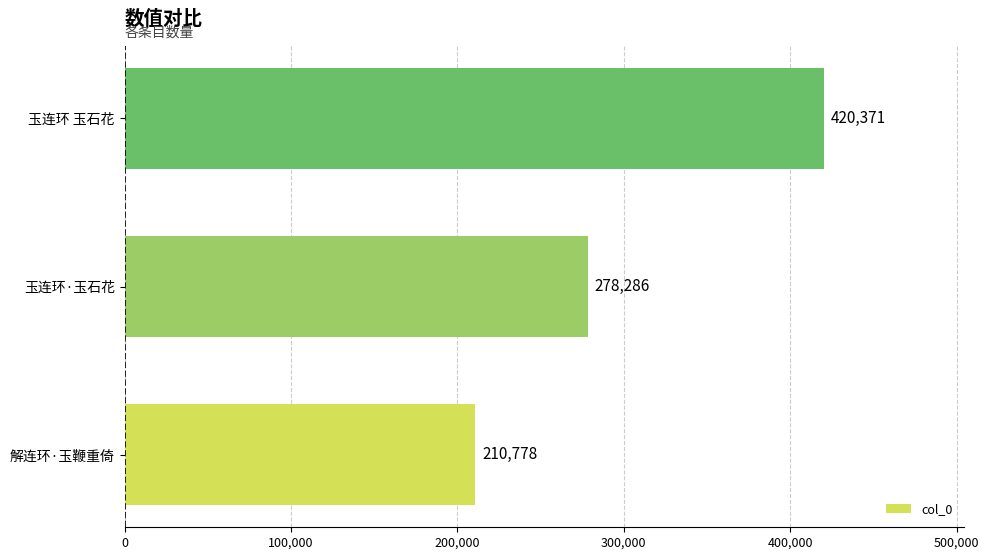

Reading bottom to top, list all the values displayed in this chart.

210778	278286	420371